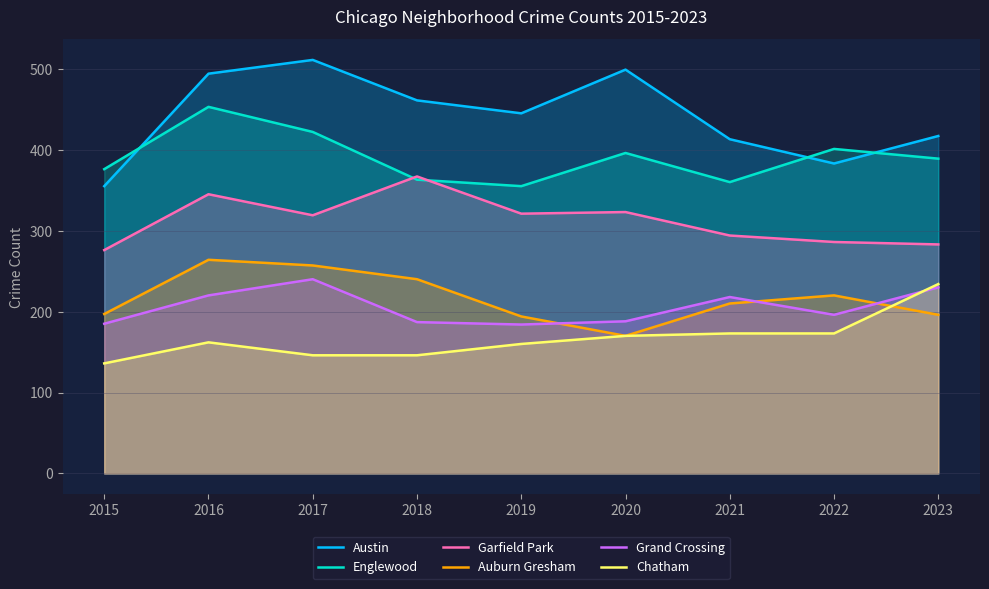

What are all the series names shown in the legend?

Austin, Englewood, Garfield Park, Auburn Gresham, Grand Crossing, Chatham